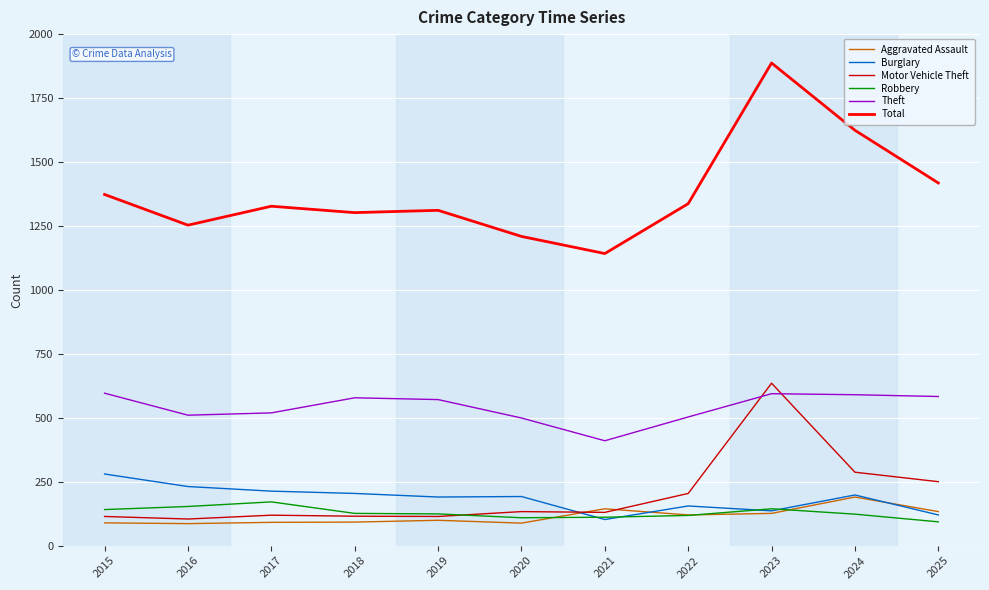

What is the sum of the Motor Vehicle Theft values at 2023 and 2019?

749